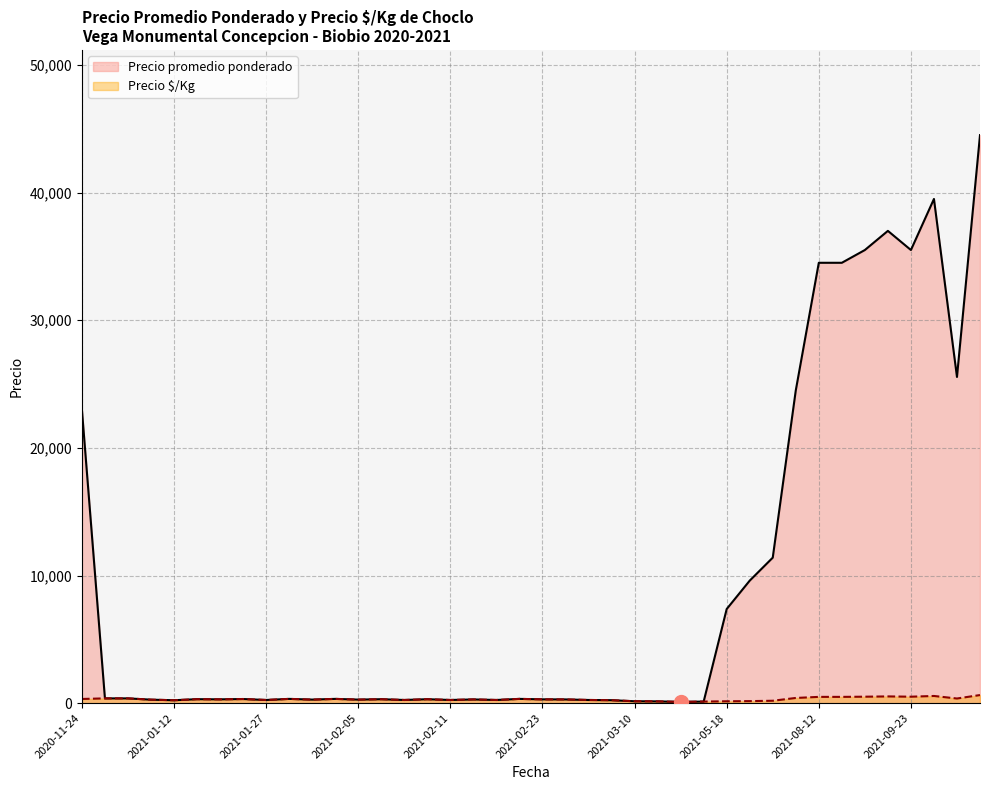

At which label does Precio promedio ponderado first exceed 312?

2020-11-24